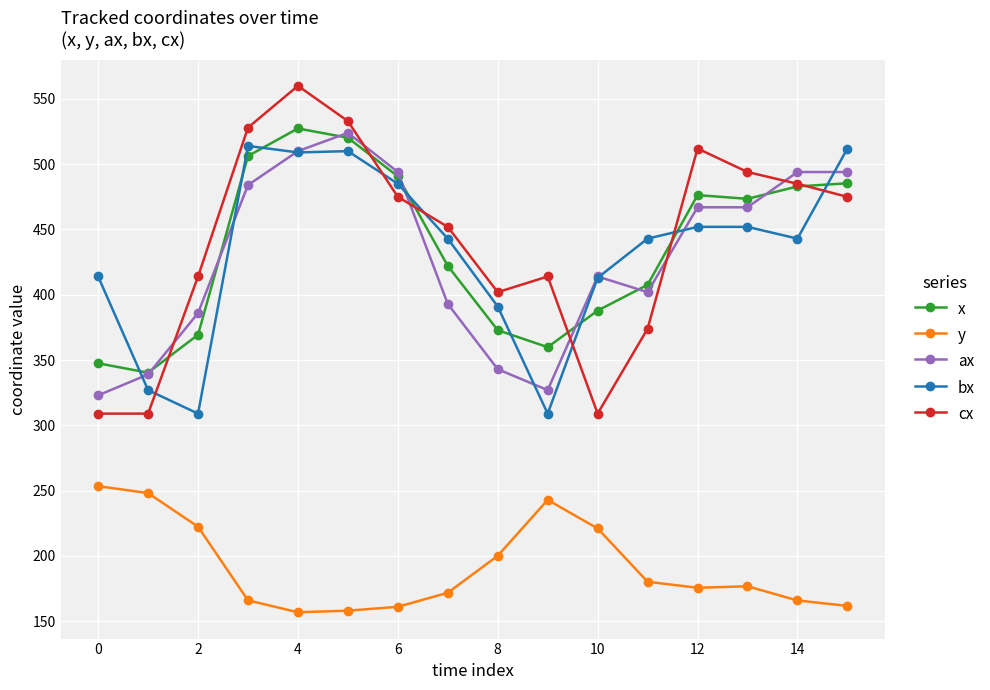

What is the highest value of the y series?

253.5